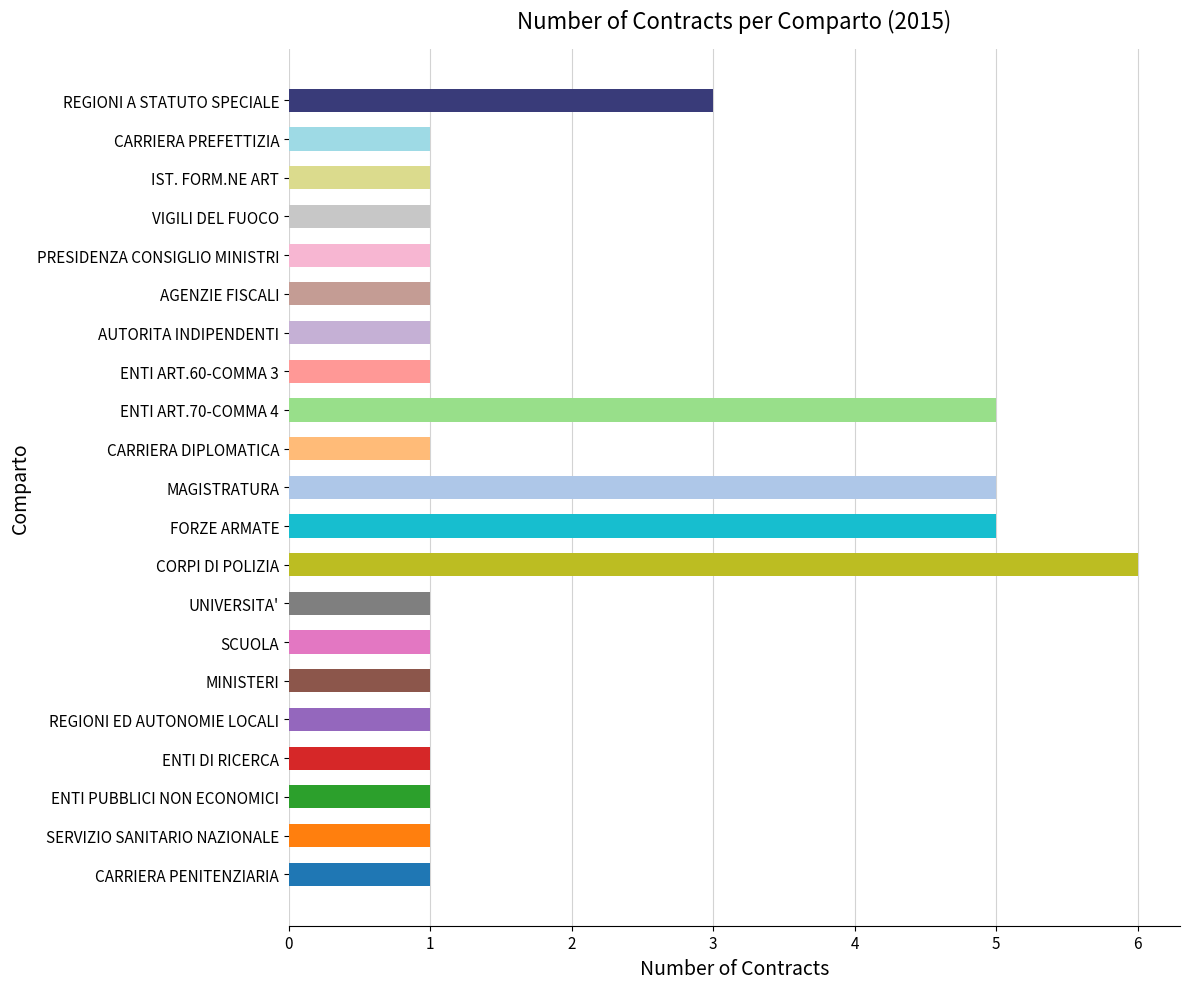

Reading top to bottom, list all the values displayed in this chart.

3	1	1	1	1	1	1	1	5	1	5	5	6	1	1	1	1	1	1	1	1